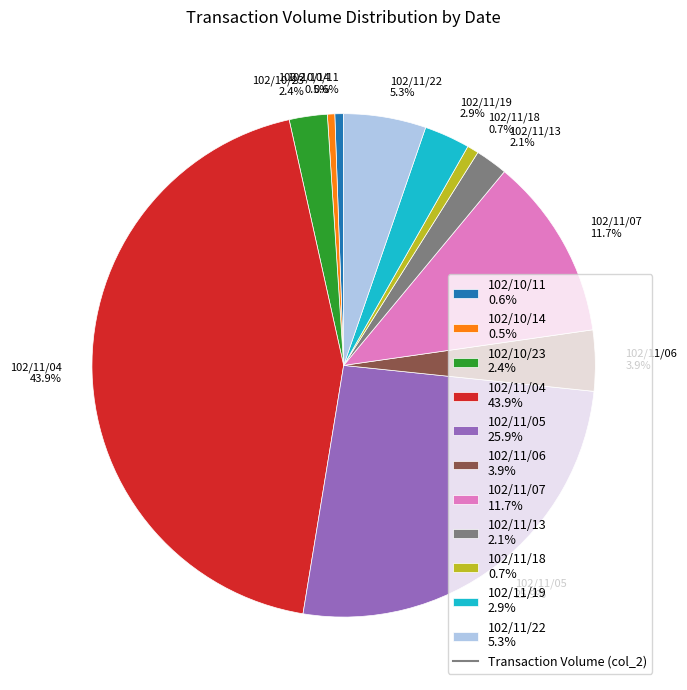

What percentage is the 102/10/11 slice, to the nearest percent?

1%